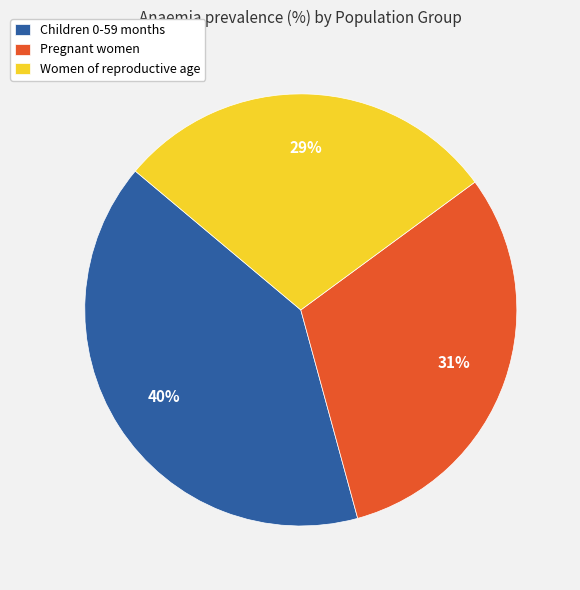

Rank the categories by value from highest to lowest.

Children 0-59 months, Pregnant women, Women of reproductive age